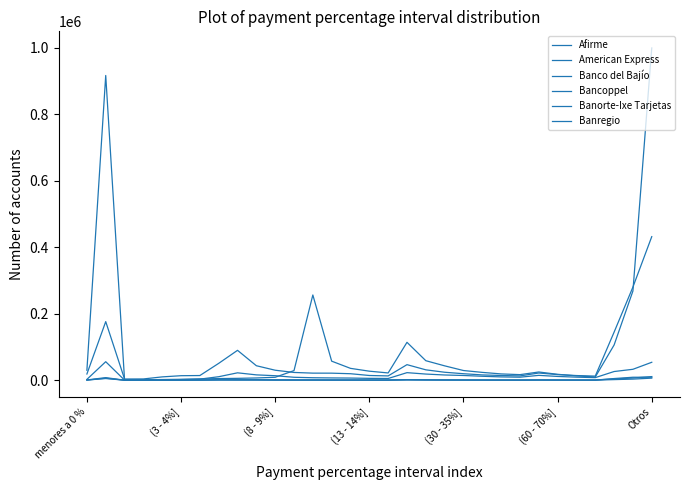

True or false: American Express and Banregio intersect in this chart.

False